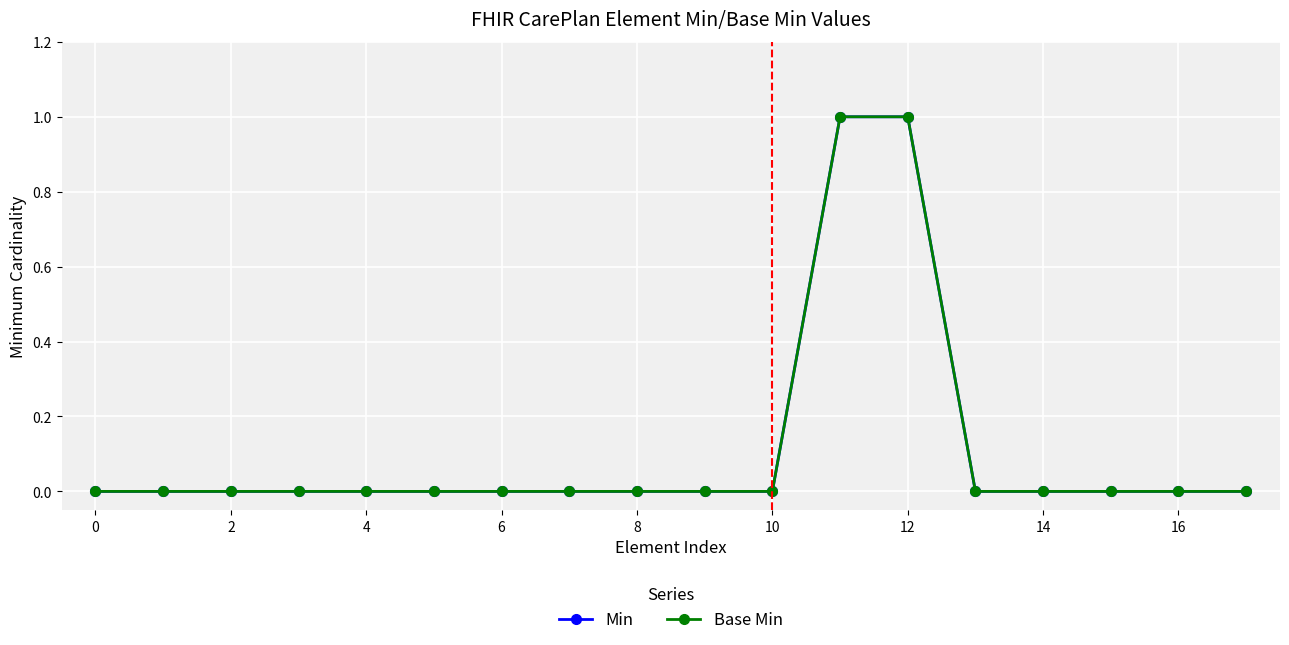

Does the chart have visible grid lines?

Yes